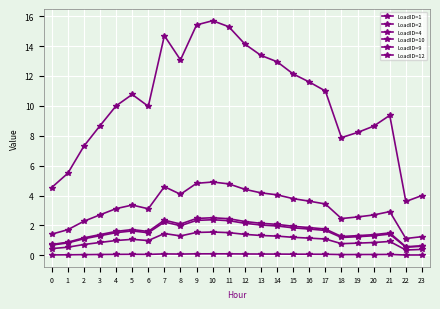

At which label does LoadID=12 first exceed 1?

2